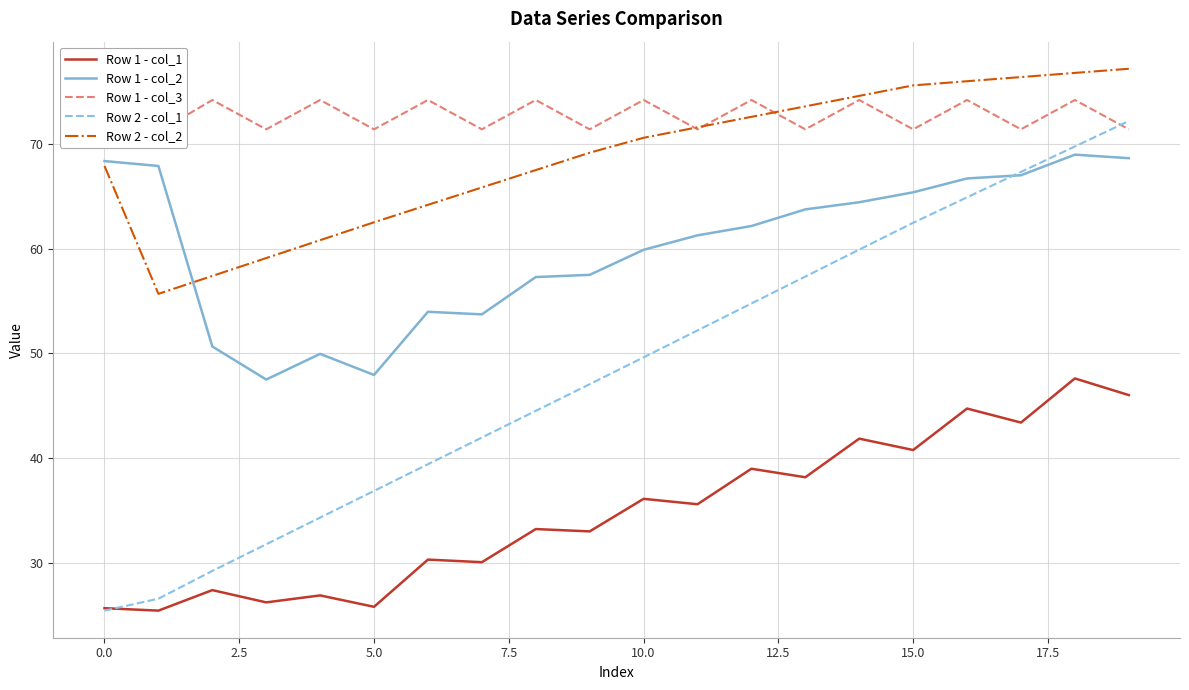

At which label does Row 2 - col_1 reach its minimum?

0.0